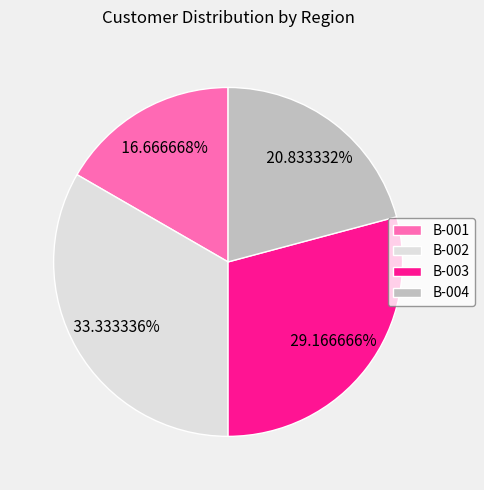

Is it true that B-003 is 29% of the pie?

True